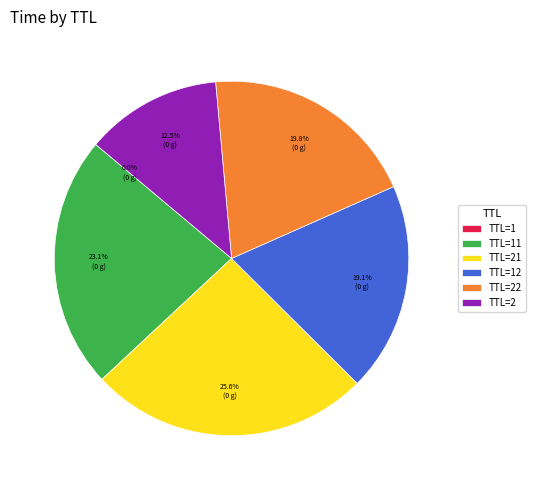

What is the total percentage of TTL=21 and TTL=2?

38.1%